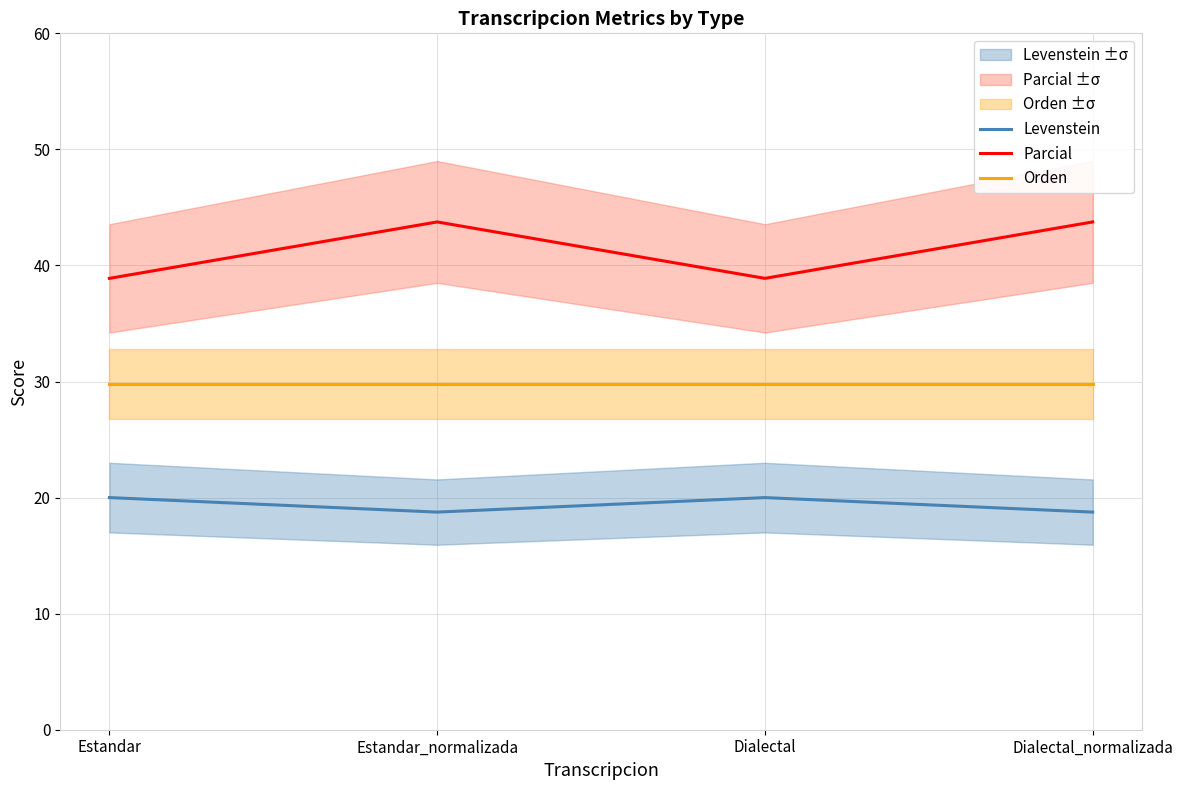

List the series in order of their overall mean, lowest first.

Levenstein, Orden, Parcial